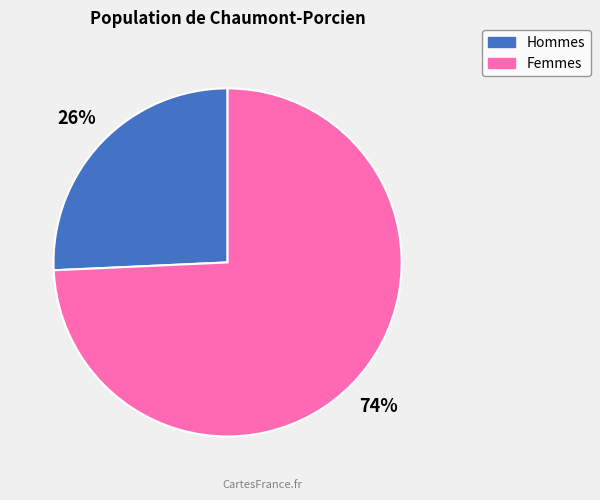

To the nearest percent, what is the average slice percentage?

50%